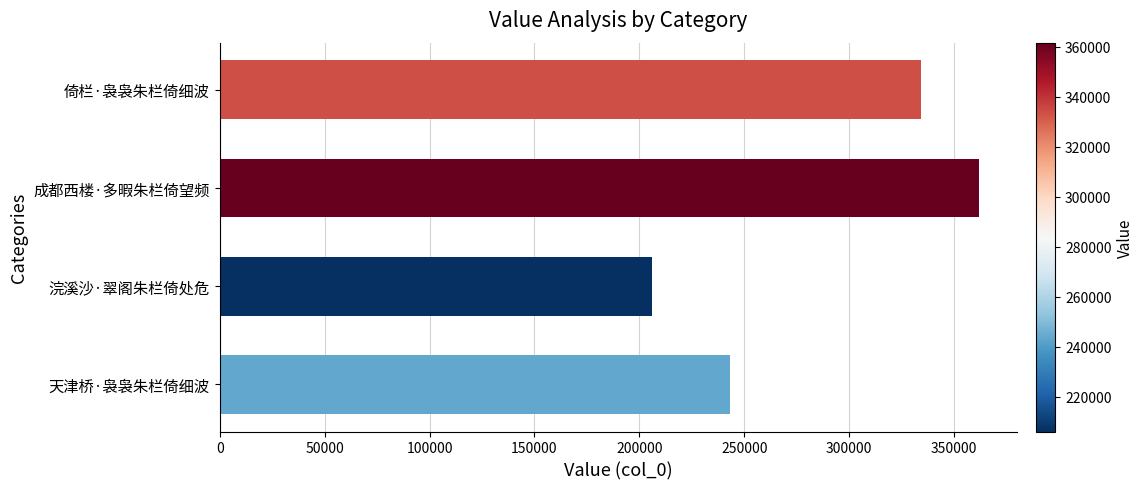

What is the smallest value displayed?

205974